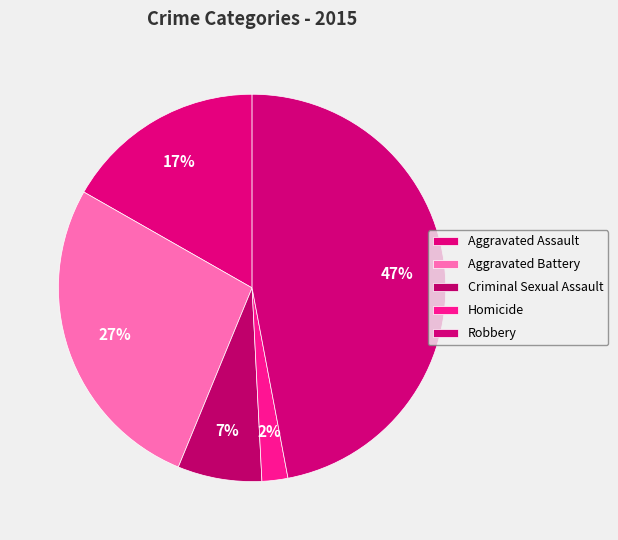

Count the number of slices in the pie.

5